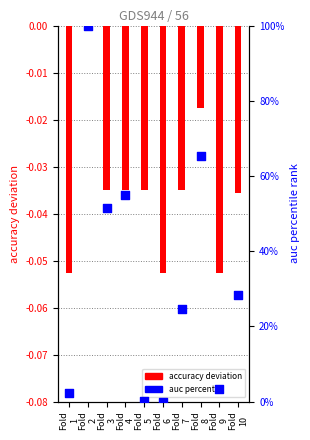

At which category is the sum across all series the highest?

Fold
2